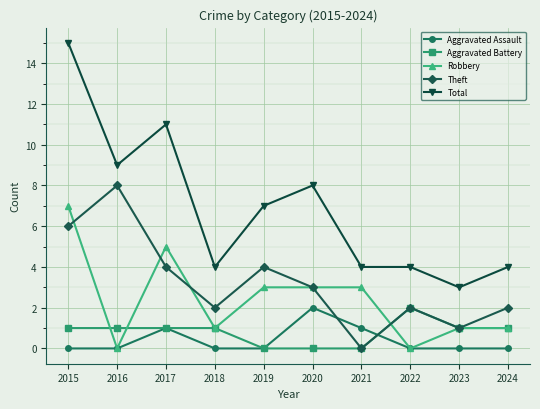

What is the difference between the maximum and second lowest values in the Robbery series?

7